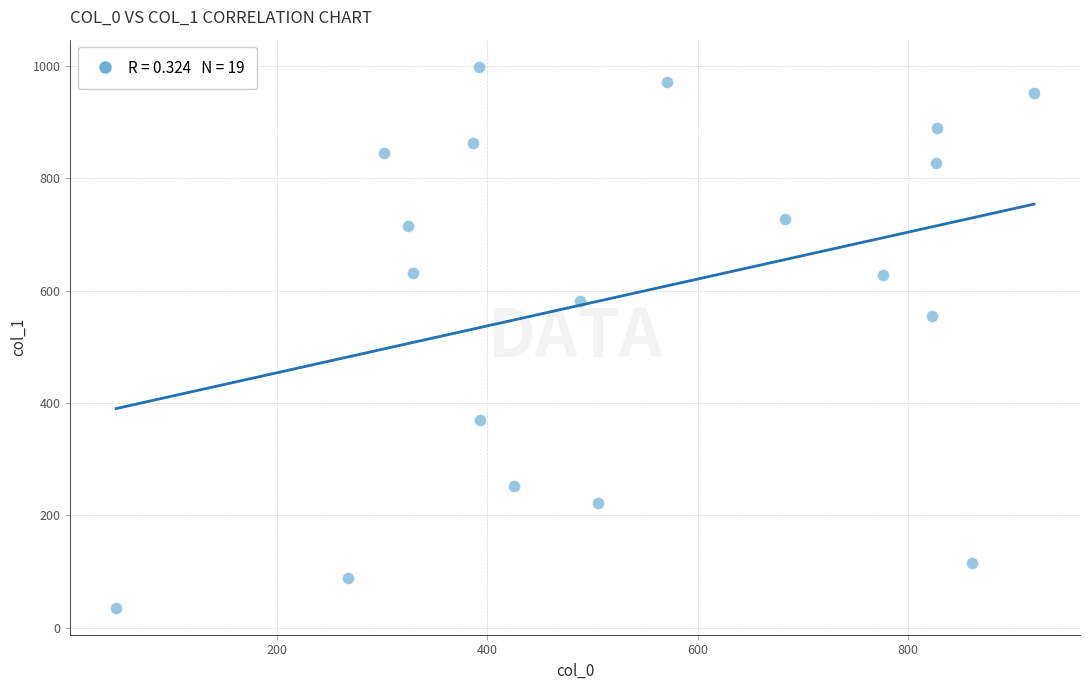

What is the range of Y values (max minus min)?

962.8